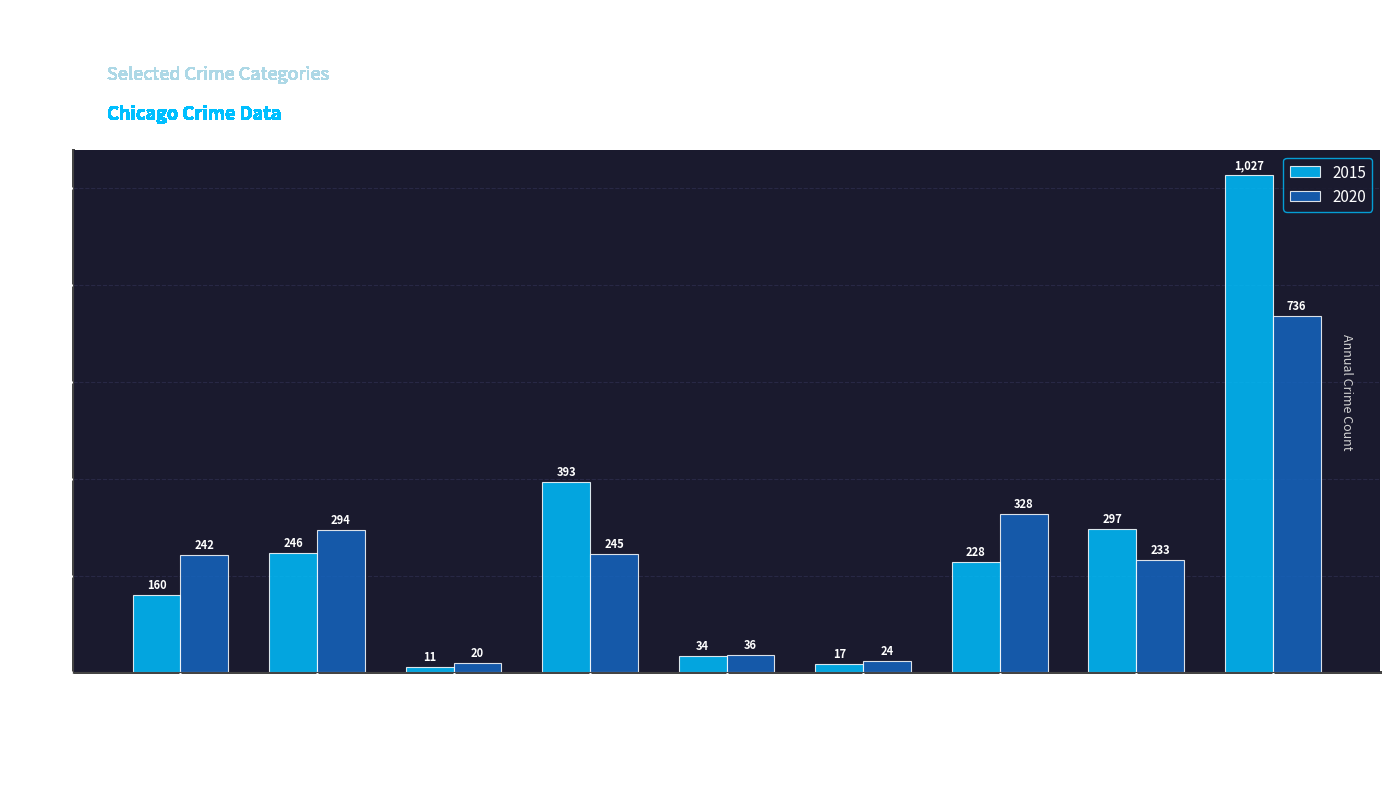

How many data points does each series have?

9